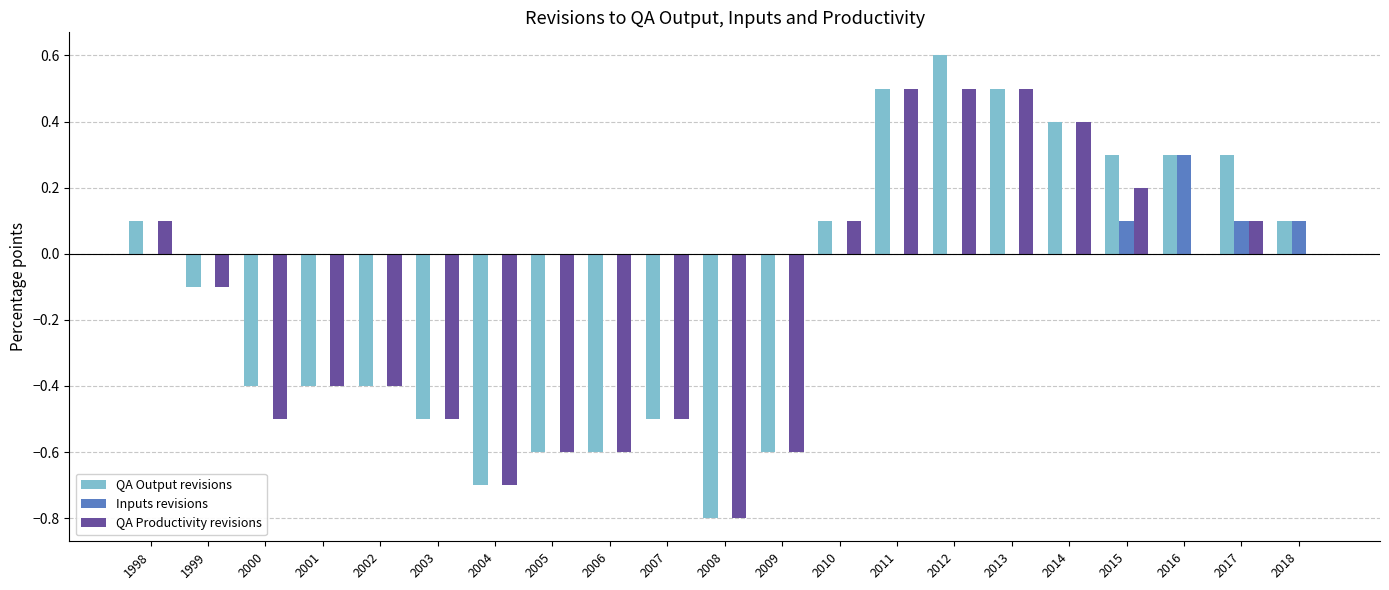

How many positive values does the QA Output revisions series have?

10